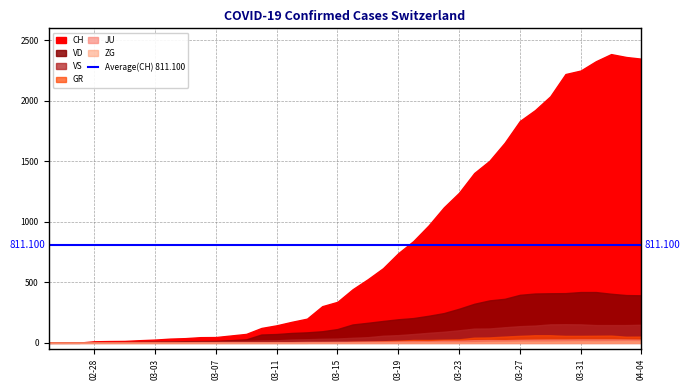

Reading left to right, what are all the values shown in this chart?

CH: 2020-02-25=0	2020-02-26=1	2020-02-27=2	2020-02-28=13	2020-02-29=15	2020-03-01=16	2020-03-02=22	2020-03-03=27	2020-03-04=35	2020-03-05=39	2020-03-06=47	2020-03-07=48	2020-03-08=61	2020-03-09=74	2020-03-10=123	2020-03-11=145	2020-03-12=174	2020-03-13=200	2020-03-14=303	2020-03-15=339	2020-03-16=443	2020-03-17=526	2020-03-18=617	2020-03-19=741	2020-03-20=842	2020-03-21=971	2020-03-22=1120	2020-03-23=1241	2020-03-24=1404	2020-03-25=1505	2020-03-26=1654	2020-03-27=1834	2020-03-28=1924	2020-03-29=2038	2020-03-30=2222	2020-03-31=2251	2020-04-01=2328	2020-04-02=2387	2020-04-03=2363	2020-04-04=2349
VD: 2020-02-25=0	2020-02-26=0	2020-02-27=0	2020-02-28=4	2020-02-29=4	2020-03-01=4	2020-03-02=6	2020-03-03=8	2020-03-04=11	2020-03-05=14	2020-03-06=15	2020-03-07=16	2020-03-08=22	2020-03-09=29	2020-03-10=69	2020-03-11=73	2020-03-12=82	2020-03-13=87	2020-03-14=96	2020-03-15=114	2020-03-16=152	2020-03-17=166	2020-03-18=181	2020-03-19=195	2020-03-20=205	2020-03-21=224	2020-03-22=246	2020-03-23=282	2020-03-24=323	2020-03-25=351	2020-03-26=364	2020-03-27=397	2020-03-28=408	2020-03-29=410	2020-03-30=411	2020-03-31=420	2020-04-01=420	2020-04-02=406	2020-04-03=395	2020-04-04=393
VS: 2020-02-25=0	2020-02-26=0	2020-02-27=0	2020-02-28=6	2020-02-29=6	2020-03-01=7	2020-03-02=10	2020-03-03=12	2020-03-04=13	2020-03-05=11	2020-03-06=12	2020-03-07=12	2020-03-08=16	2020-03-09=17	2020-03-10=20	2020-03-11=21	2020-03-12=28	2020-03-13=30	2020-03-14=34	2020-03-15=36	2020-03-16=42	2020-03-17=47	2020-03-18=59	2020-03-19=64	2020-03-20=73	2020-03-21=83	2020-03-22=92	2020-03-23=104	2020-03-24=118	2020-03-25=119	2020-03-26=129	2020-03-27=138	2020-03-28=143	2020-03-29=153	2020-03-30=154	2020-03-31=153	2020-04-01=147	2020-04-02=147	2020-04-03=147	2020-04-04=150
GR: 2020-02-25=0	2020-02-26=0	2020-02-27=0	2020-02-28=0	2020-02-29=0	2020-03-01=0	2020-03-02=0	2020-03-03=0	2020-03-04=0	2020-03-05=0	2020-03-06=0	2020-03-07=0	2020-03-08=0	2020-03-09=0	2020-03-10=0	2020-03-11=0	2020-03-12=0	2020-03-13=0	2020-03-14=6	2020-03-15=0	2020-03-16=9	2020-03-17=9	2020-03-18=13	2020-03-19=18	2020-03-20=24	2020-03-21=24	2020-03-22=27	2020-03-23=29	2020-03-24=43	2020-03-25=45	2020-03-26=52	2020-03-27=58	2020-03-28=63	2020-03-29=63	2020-03-30=58	2020-03-31=58	2020-04-01=59	2020-04-02=60	2020-04-03=51	2020-04-04=52
JU: 2020-02-25=0	2020-02-26=0	2020-02-27=1	2020-02-28=1	2020-02-29=1	2020-03-01=1	2020-03-02=1	2020-03-03=1	2020-03-04=1	2020-03-05=2	2020-03-06=5	2020-03-07=5	2020-03-08=5	2020-03-09=5	2020-03-10=5	2020-03-11=6	2020-03-12=6	2020-03-13=8	2020-03-14=8	2020-03-15=9	2020-03-16=9	2020-03-17=11	2020-03-18=11	2020-03-19=12	2020-03-20=14	2020-03-21=13	2020-03-22=18	2020-03-23=18	2020-03-24=22	2020-03-25=23	2020-03-26=22	2020-03-27=25	2020-03-28=27	2020-03-29=28	2020-03-30=28	2020-03-31=29	2020-04-01=29	2020-04-02=29	2020-04-03=28	2020-04-04=27
ZG: 2020-02-25=0	2020-02-26=0	2020-02-27=0	2020-02-28=0	2020-02-29=0	2020-03-01=0	2020-03-02=0	2020-03-03=0	2020-03-04=0	2020-03-05=0	2020-03-06=0	2020-03-07=0	2020-03-08=0	2020-03-09=0	2020-03-10=0	2020-03-11=0	2020-03-12=0	2020-03-13=0	2020-03-14=0	2020-03-15=0	2020-03-16=0	2020-03-17=0	2020-03-18=0	2020-03-19=1	2020-03-20=1	2020-03-21=3	2020-03-22=3	2020-03-23=3	2020-03-24=6	2020-03-25=9	2020-03-26=10	2020-03-27=12	2020-03-28=12	2020-03-29=12	2020-03-30=13	2020-03-31=14	2020-04-01=13	2020-04-02=14	2020-04-03=15	2020-04-04=14